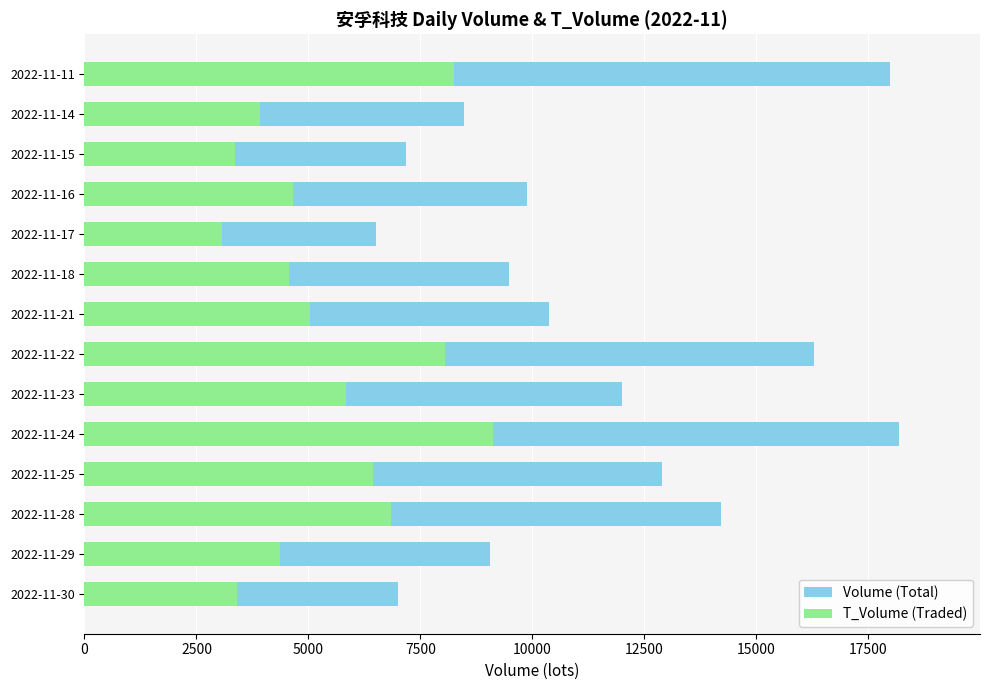

Is it true that T_Volume (Traded) equals 826 at 2022-11-17?

False